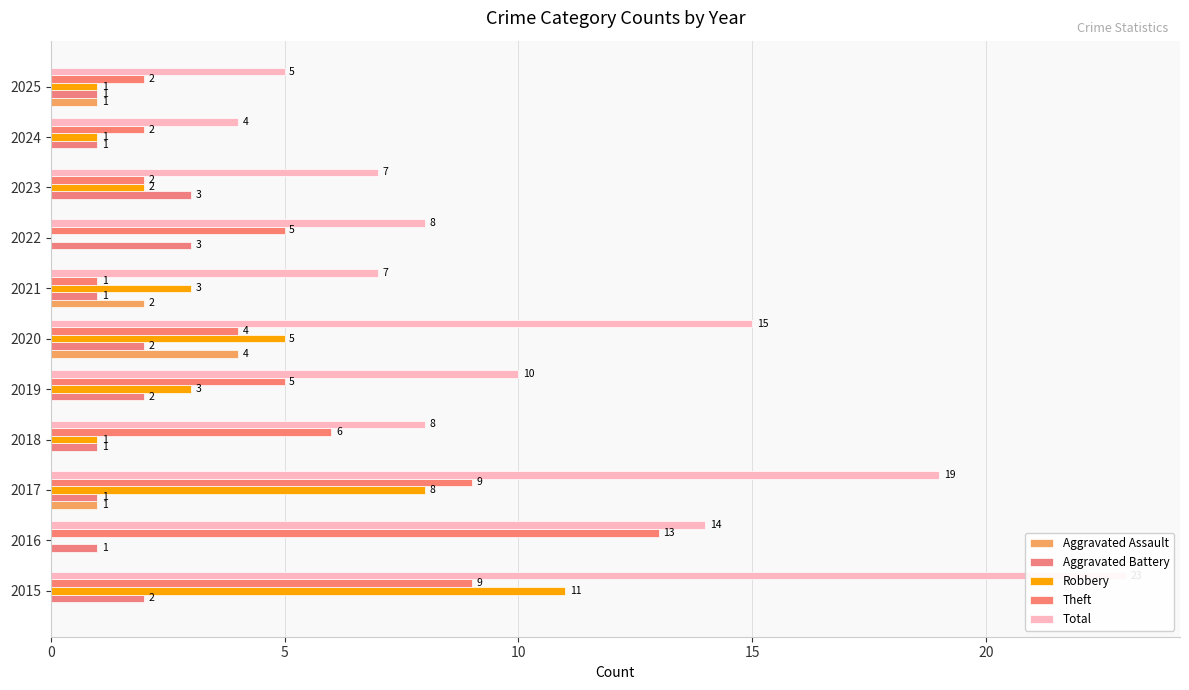

What is the difference between the Aggravated Battery values at 2016 and 2022?

2